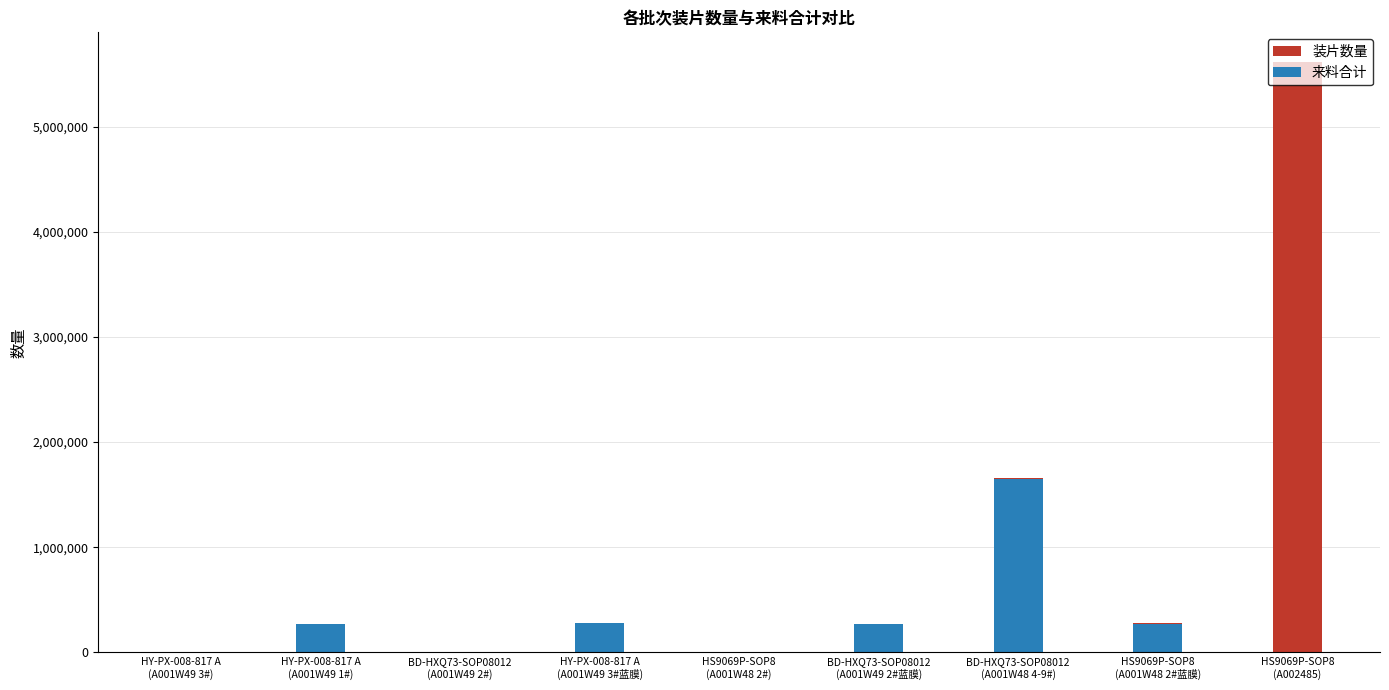

What is the difference between the 装片数量 values at BD-HXQ73-SOP08012
(A001W48 4-9#) and HY-PX-008-817 A
(A001W49 3#)?

1655333